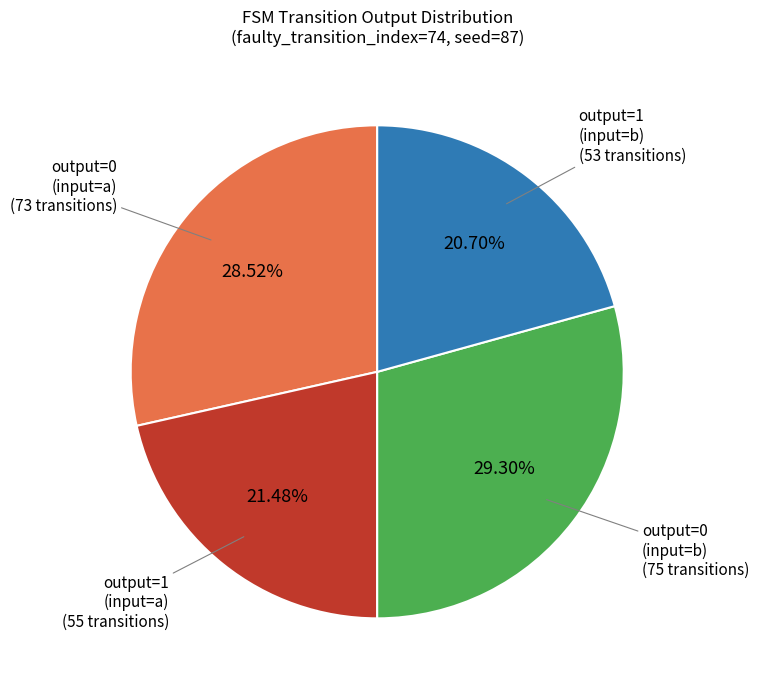

Does any single category account for the majority?

No